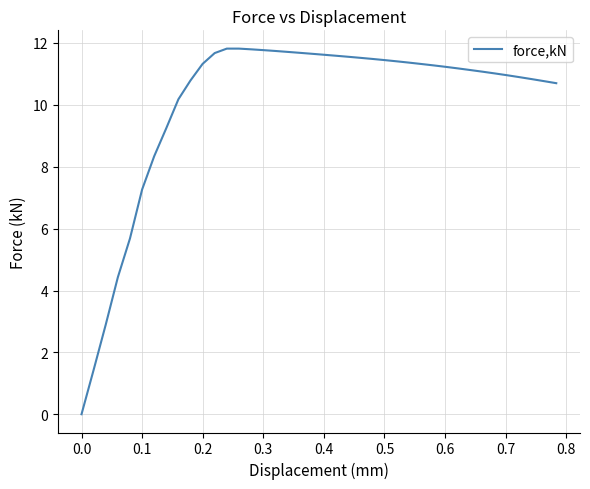

Count the number of categories in the chart.

40